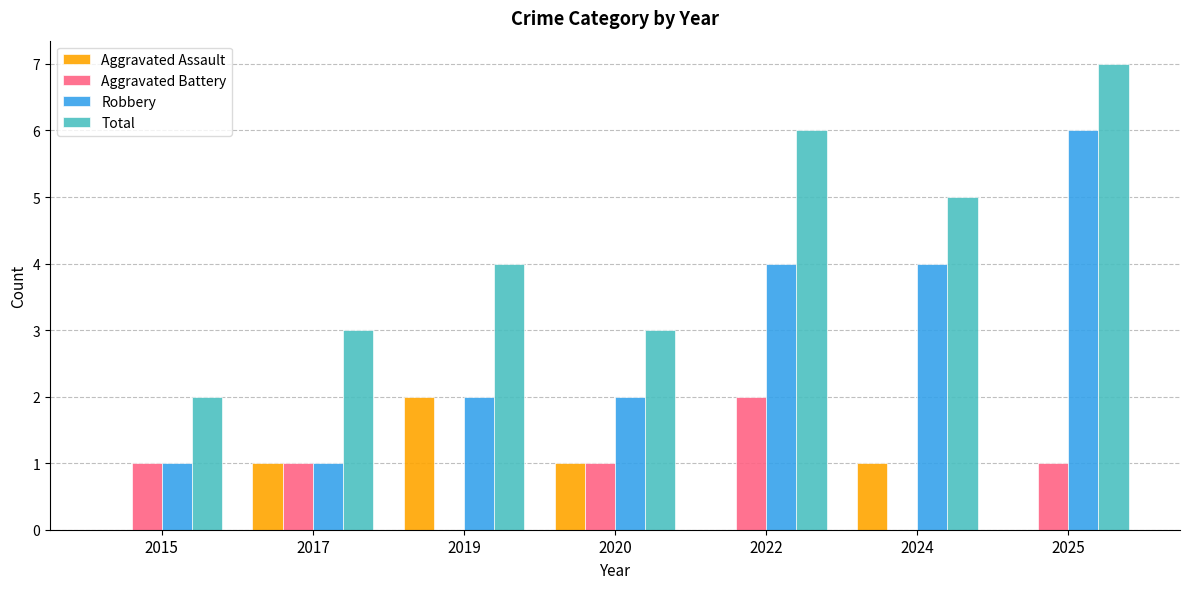

Between 2019 and 2025, which series saw the biggest shift?

Robbery